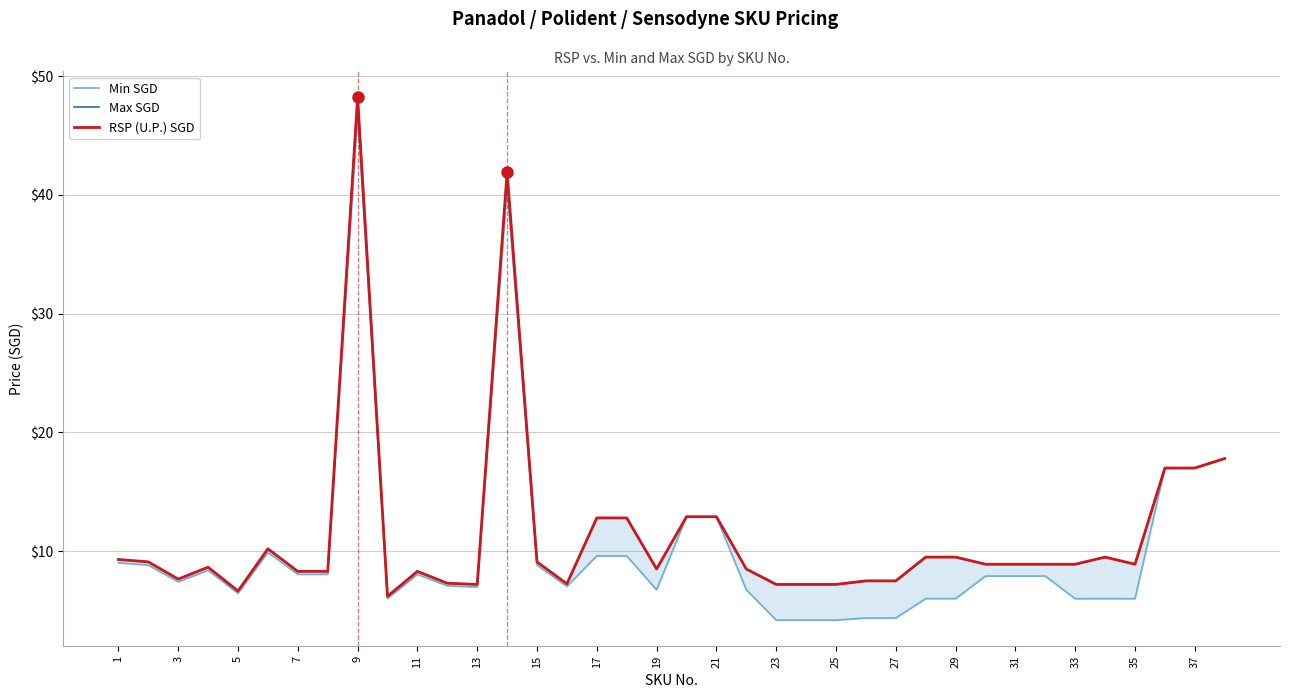

How many lines are shown in the chart?

3